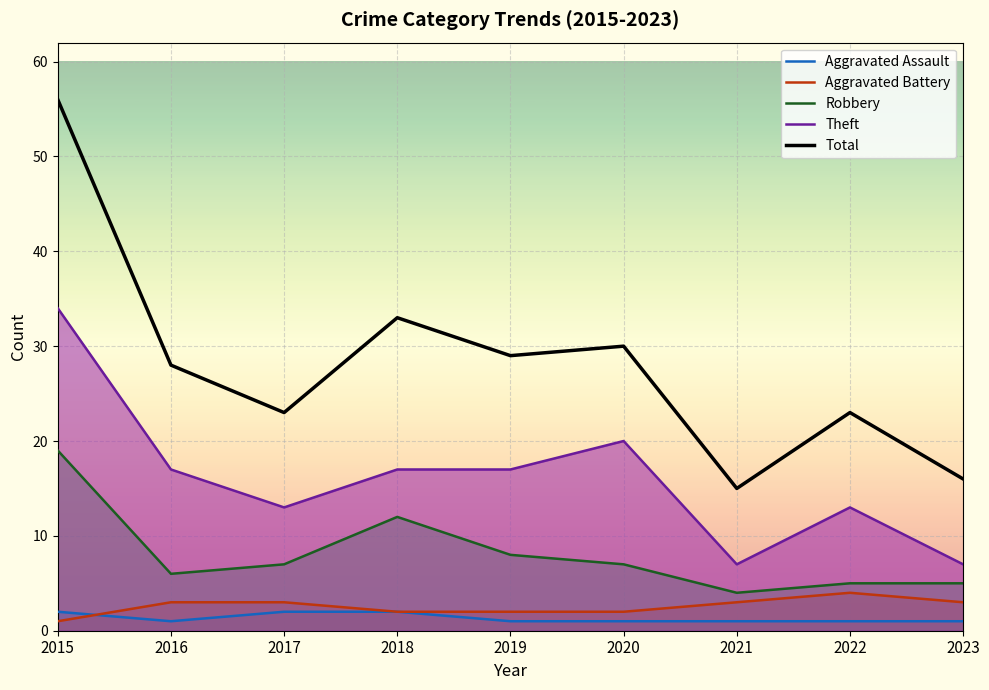

What is the greatest value displayed?

56